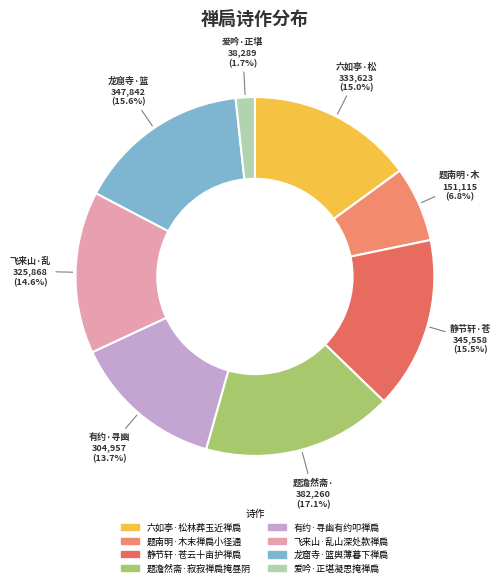

To the nearest percent, what portion does 飞来山·乱山深处款禅扃 represent?

15%